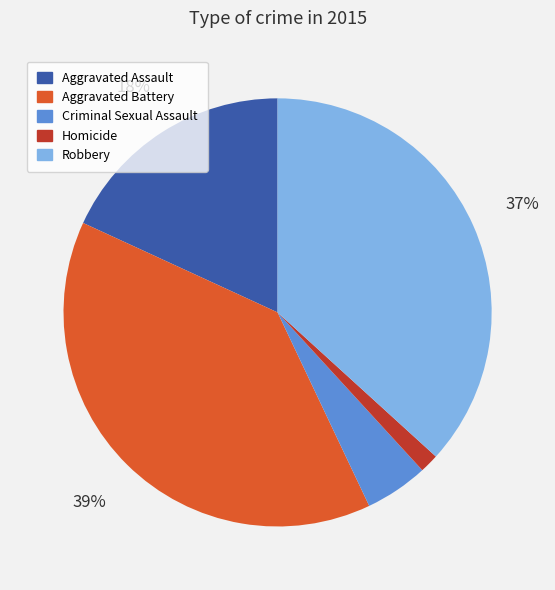

To the nearest percent, what percentage of the pie is Aggravated Assault?

18%